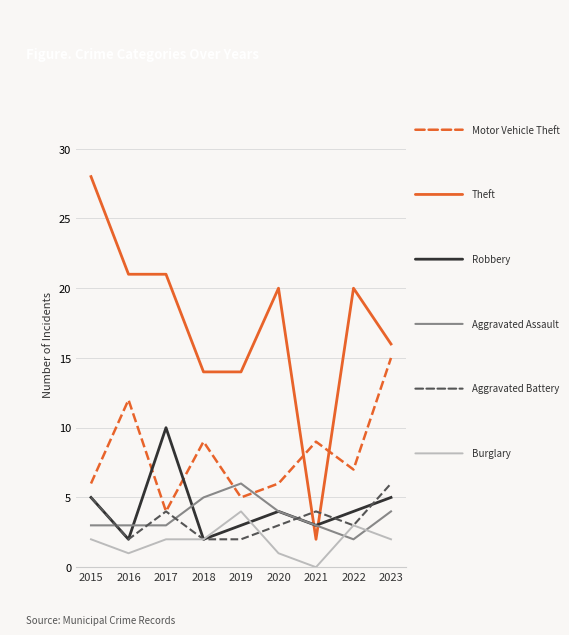

What is the total value across all series at 2020?

38